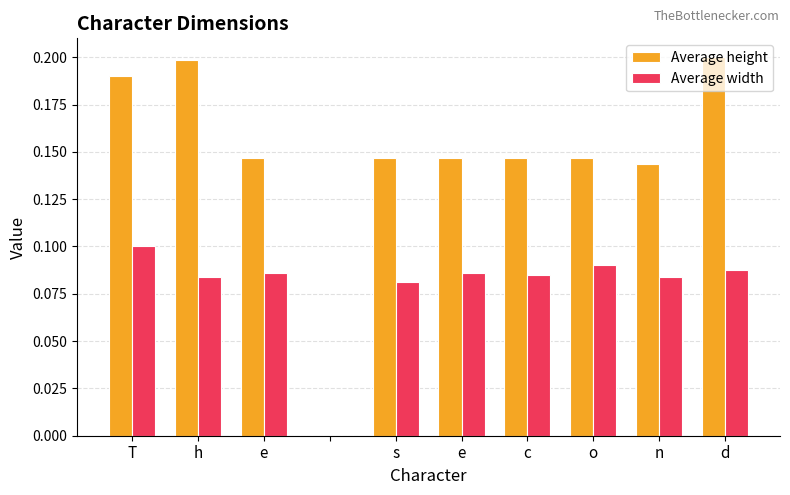

Are the bars horizontal?

No